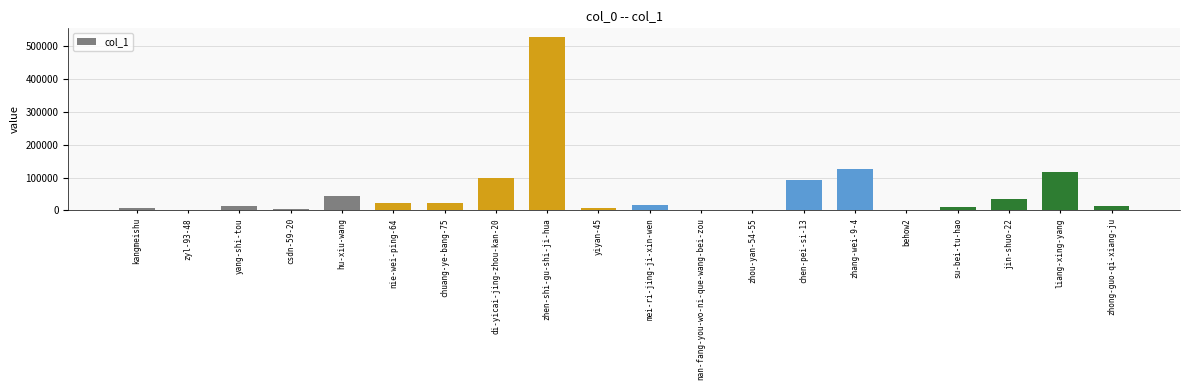

How many series are shown in this chart?

1